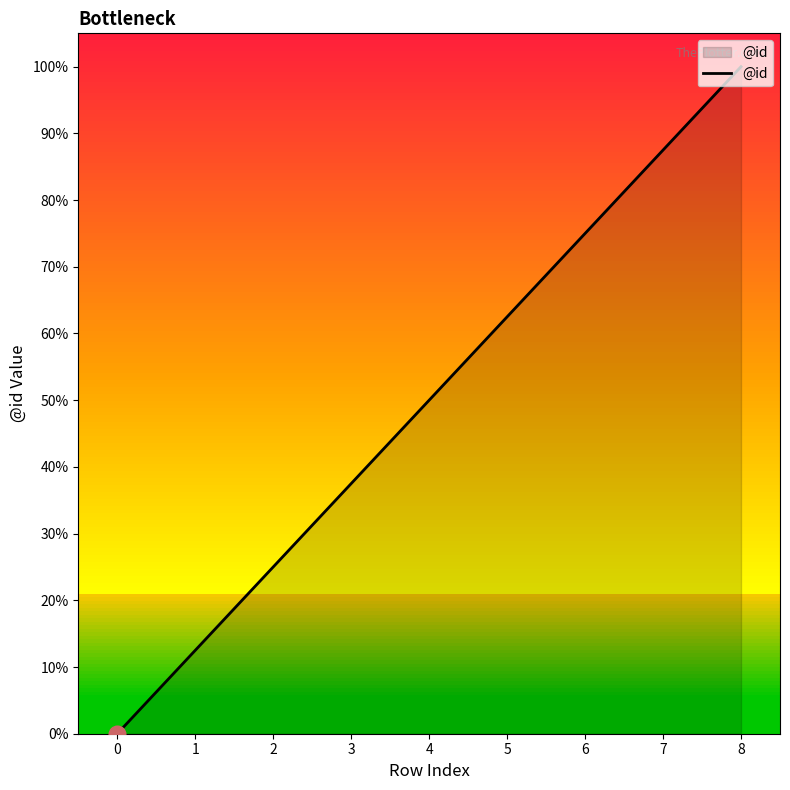

Does the chart display data point markers on the line(s)?

No